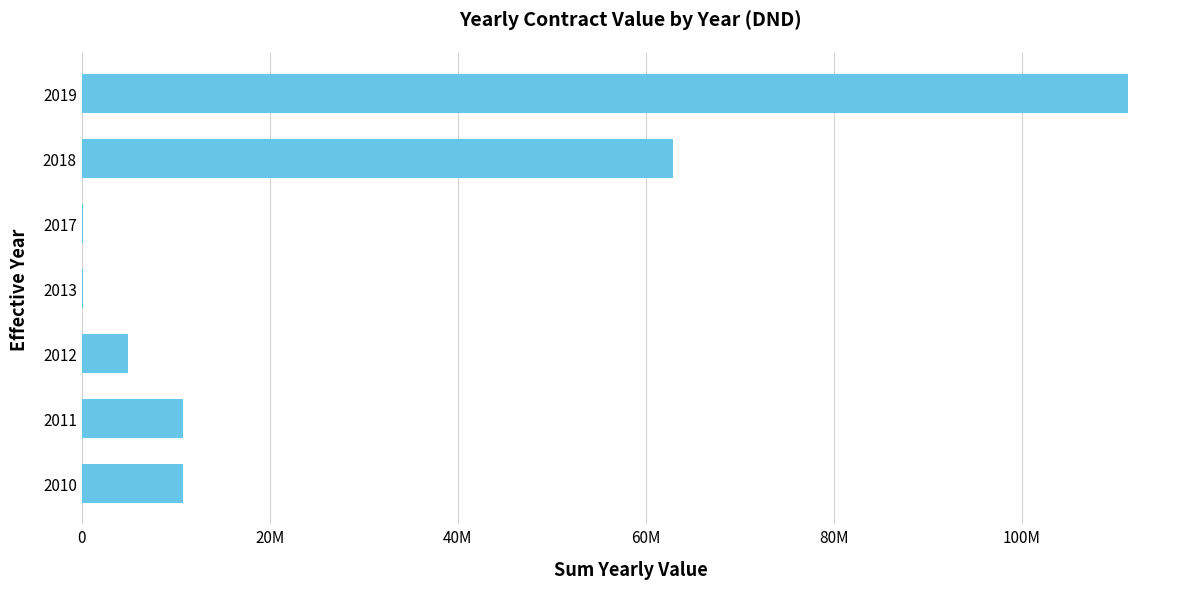

Are the bars horizontal?

Yes